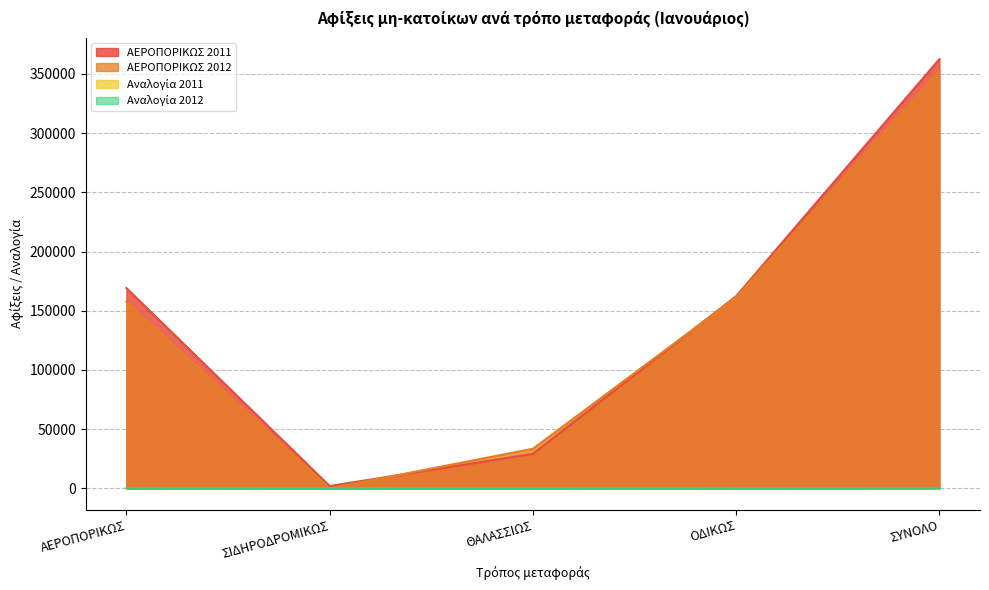

Reading left to right, transcribe all the data shown in this chart.

ΑΕΡΟΠΟΡΙΚΩΣ 2011: ΑΕΡΟΠΟΡΙΚΩΣ=169148.0	ΣΙΔΗΡΟΔΡΟΜΙΚΩΣ=1962.0	ΘΑΛΑΣΣΙΩΣ=29140.0	ΟΔΙΚΩΣ=162267.0	ΣΥΝΟΛΟ=362517.0
ΑΕΡΟΠΟΡΙΚΩΣ 2012: ΑΕΡΟΠΟΡΙΚΩΣ=157550.7	ΣΙΔΗΡΟΔΡΟΜΙΚΩΣ=0.0	ΘΑΛΑΣΣΙΩΣ=33426.8	ΟΔΙΚΩΣ=161342.7	ΣΥΝΟΛΟ=352320.2
Αναλογία 2011: ΑΕΡΟΠΟΡΙΚΩΣ=46.7	ΣΙΔΗΡΟΔΡΟΜΙΚΩΣ=0.5	ΘΑΛΑΣΣΙΩΣ=8.0	ΟΔΙΚΩΣ=44.8	ΣΥΝΟΛΟ=100.0
Αναλογία 2012: ΑΕΡΟΠΟΡΙΚΩΣ=44.7	ΣΙΔΗΡΟΔΡΟΜΙΚΩΣ=0.0	ΘΑΛΑΣΣΙΩΣ=9.5	ΟΔΙΚΩΣ=45.8	ΣΥΝΟΛΟ=100.0